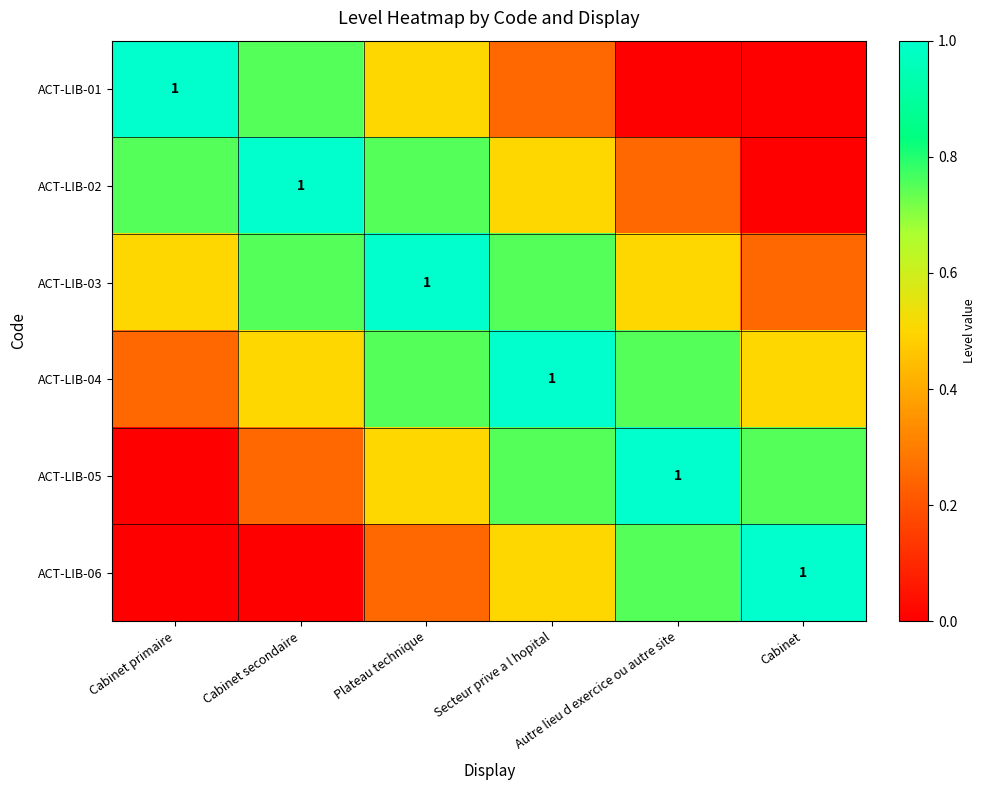

Rank the categories by ACT-LIB-01 value from lowest to highest.

Autre lieu d exercice ou autre site, Cabinet, Secteur prive a l hopital, Plateau technique, Cabinet secondaire, Cabinet primaire